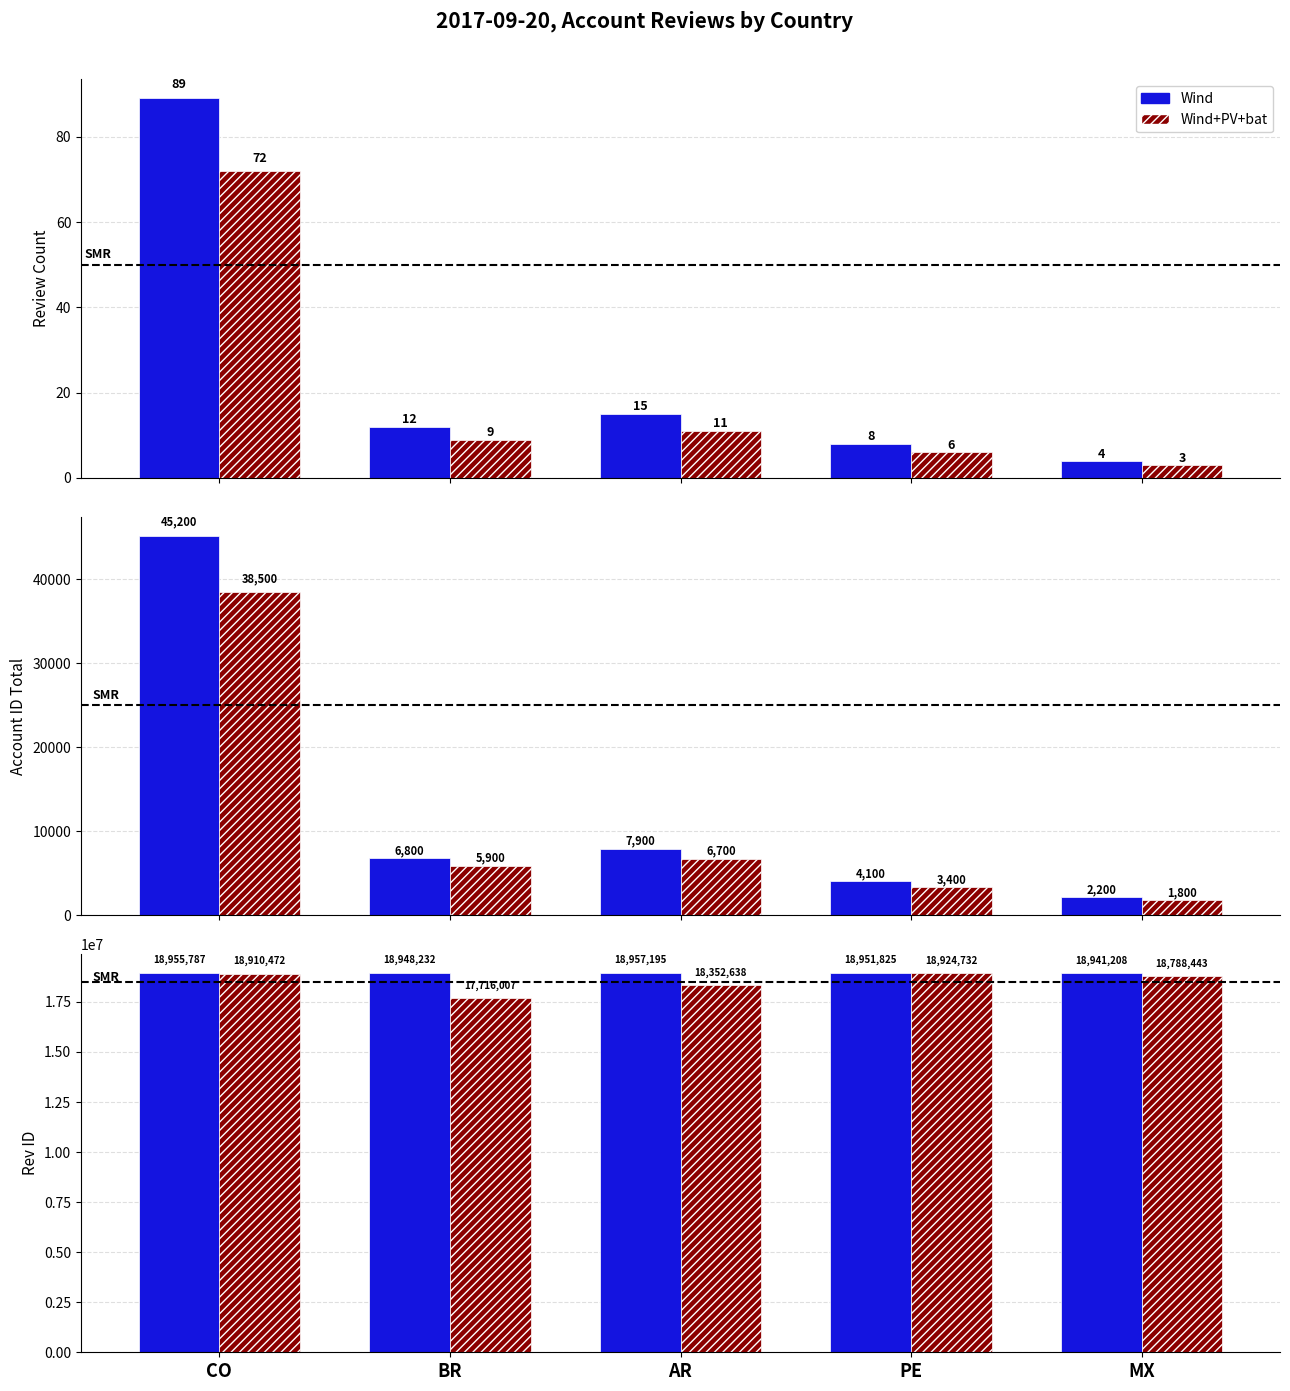

What is the label of the 4th bar from the right?

BR